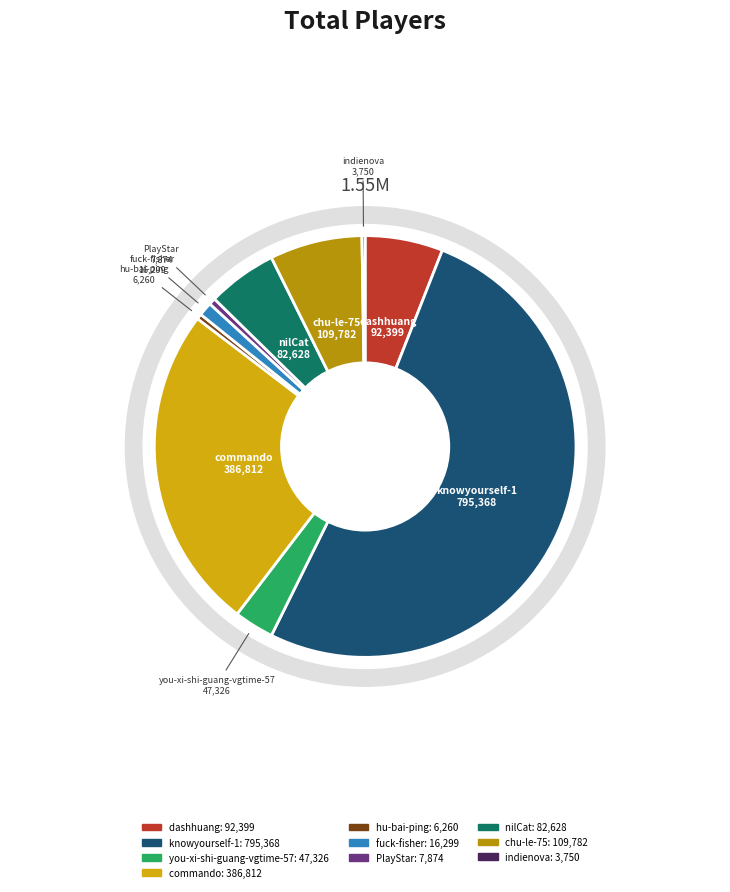

Count the number of slices in the pie.

10